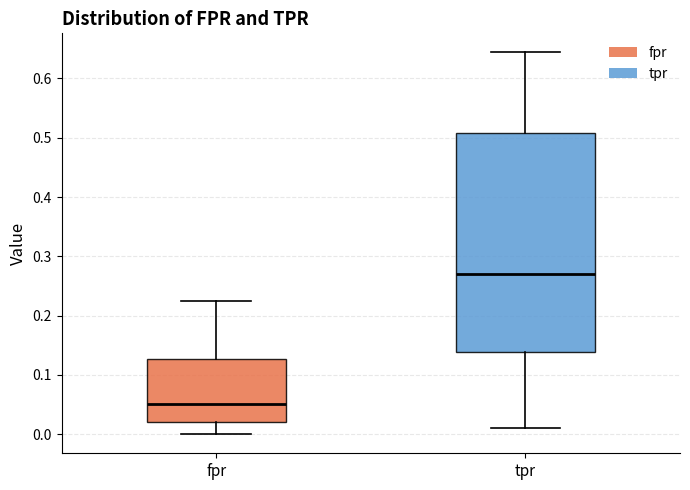

Which box is the tallest, from its lower edge to its upper edge?

tpr